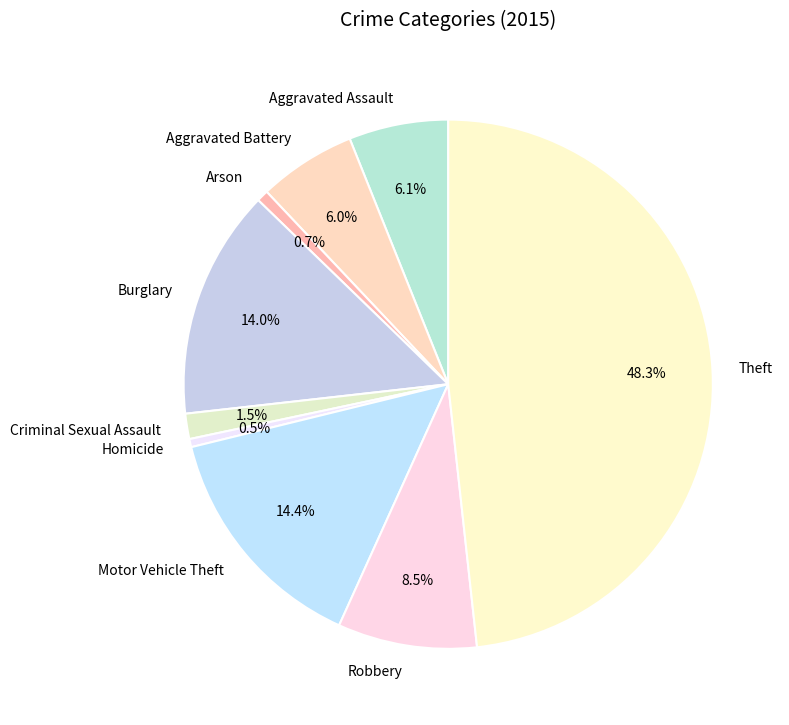

Does Aggravated Assault represent more than half of the total?

No